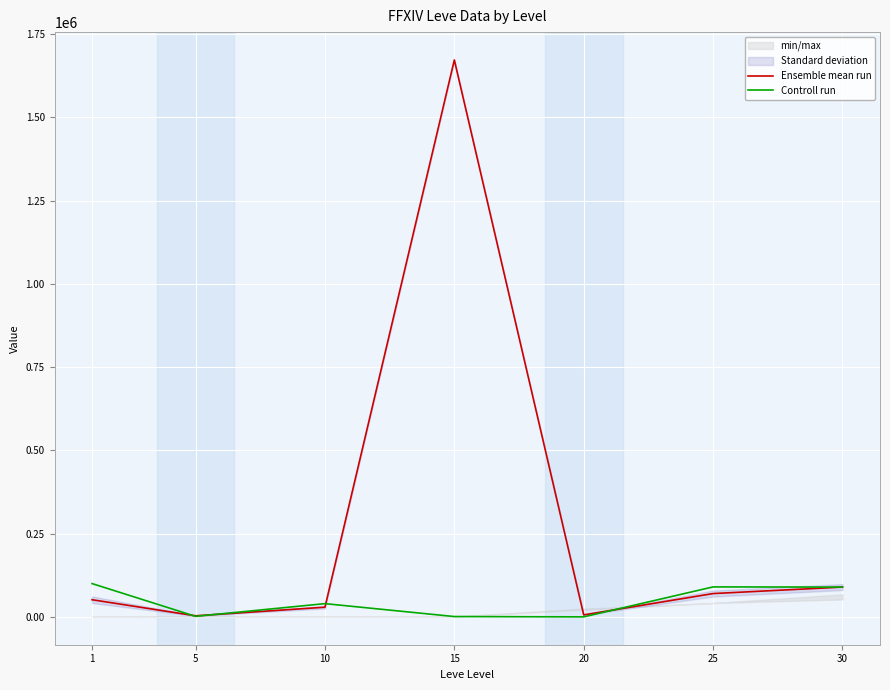

Rank the series by their maximum value, from highest to lowest.

Ensemble mean run, Controll run